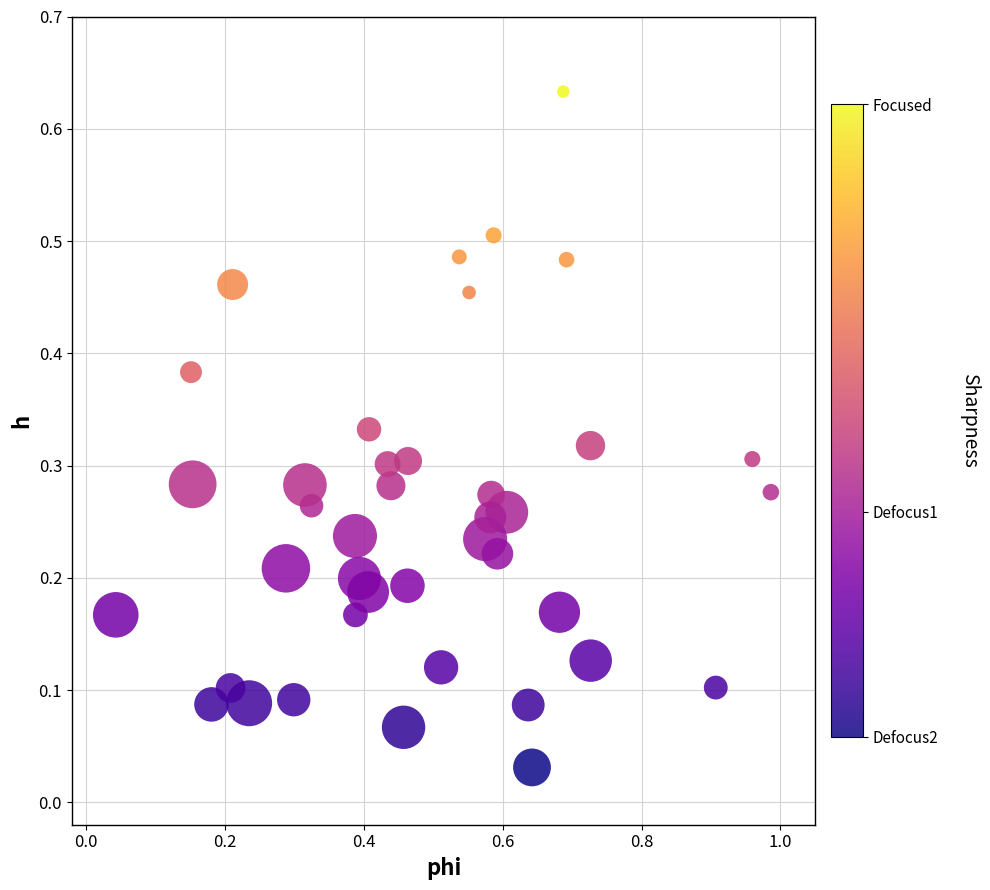

What is the range of X values (max minus min)?

0.9